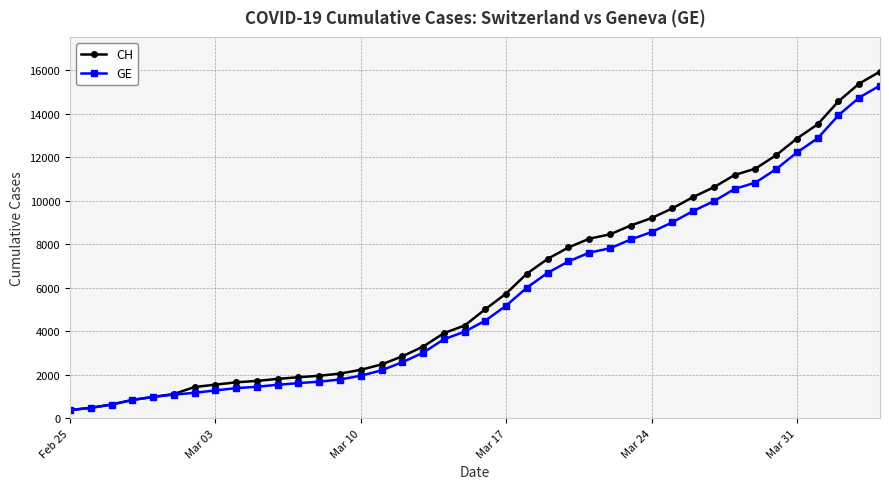

What is the value of the GE point at the 27th from the left?

7807